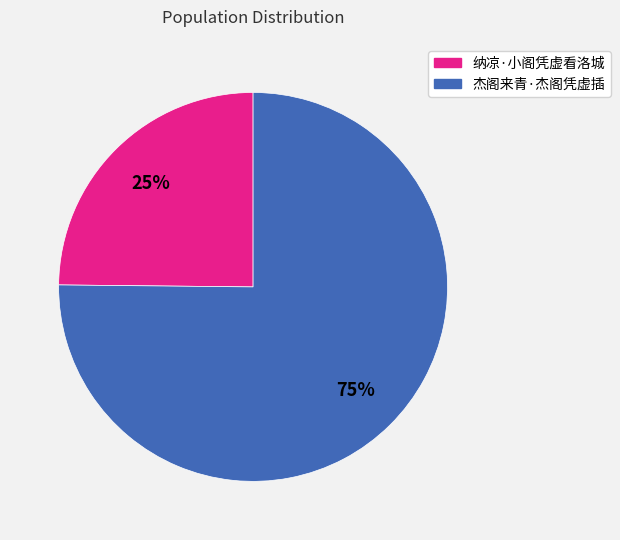

Between 杰阁来青·杰阁凭虚插 and 纳凉·小阁凭虚看洛城, which is larger?

杰阁来青·杰阁凭虚插